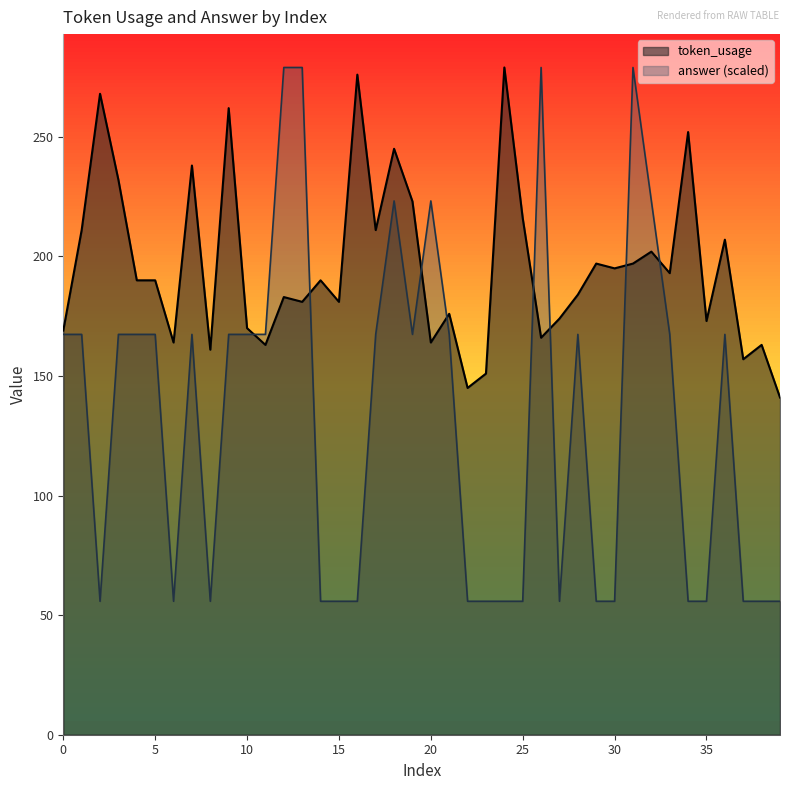

What is the value of the answer point at the 21st from the left?

223.2